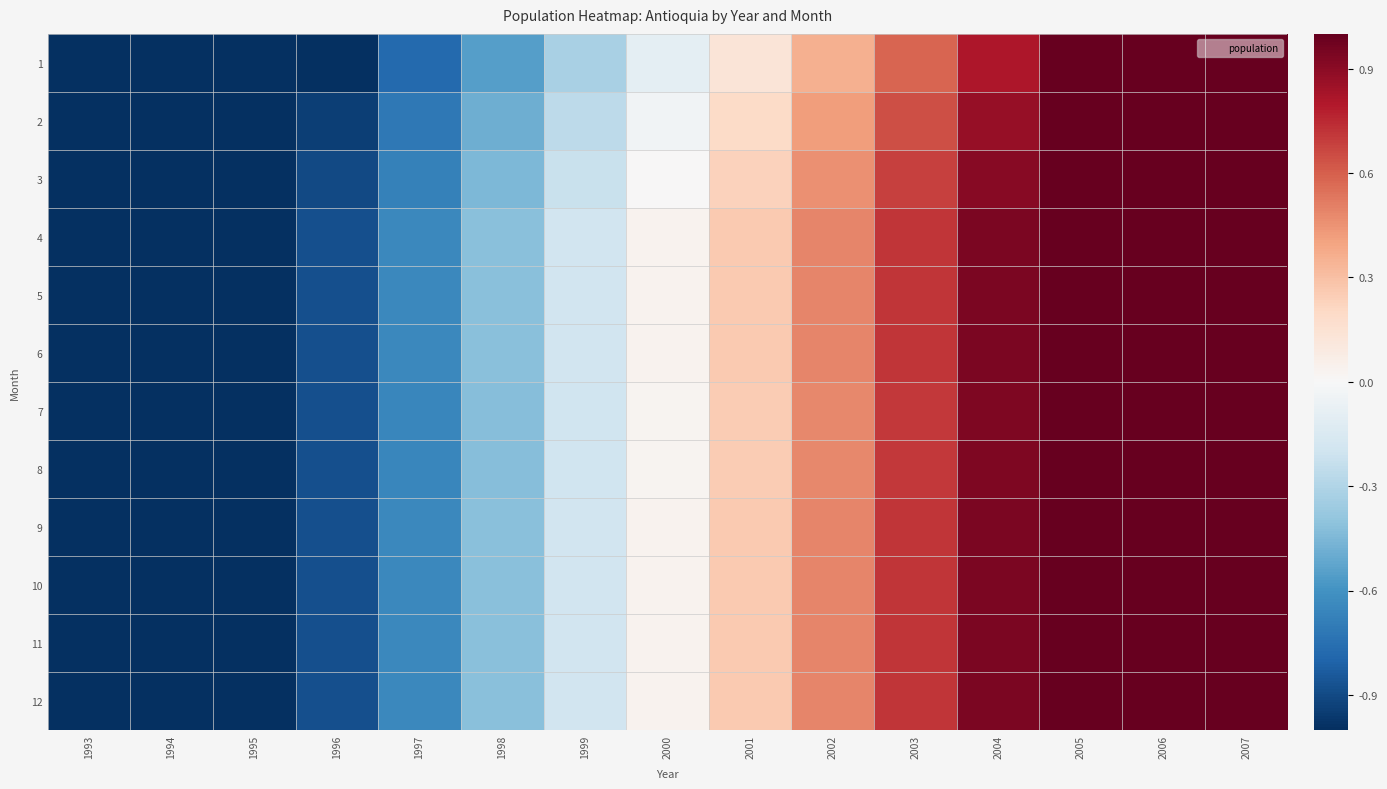

Reading right to left, list all the values displayed in this chart.

1: 2007=1.5	2006=1.3	2005=1.0	2004=0.8	2003=0.6	2002=0.4	2001=0.1	2000=-0.1	1999=-0.3	1998=-0.5	1997=-0.8	1996=-1.0	1995=-1.2	1994=-1.6	1993=-1.7
2: 2007=1.6	2006=1.3	2005=1.1	2004=0.9	2003=0.6	2002=0.4	2001=0.2	2000=-0.0	1999=-0.3	1998=-0.5	1997=-0.7	1996=-0.9	1995=-1.2	1994=-1.6	1993=-1.7
3: 2007=1.6	2006=1.4	2005=1.1	2004=0.9	2003=0.7	2002=0.5	2001=0.2	2000=0.0	1999=-0.2	1998=-0.4	1997=-0.7	1996=-0.9	1995=-1.2	1994=-1.6	1993=-1.6
4: 2007=1.6	2006=1.4	2005=1.2	2004=0.9	2003=0.7	2002=0.5	2001=0.3	2000=0.0	1999=-0.2	1998=-0.4	1997=-0.6	1996=-0.9	1995=-1.2	1994=-1.6	1993=-1.6
5: 2007=1.6	2006=1.4	2005=1.2	2004=0.9	2003=0.7	2002=0.5	2001=0.3	2000=0.0	1999=-0.2	1998=-0.4	1997=-0.6	1996=-0.9	1995=-1.2	1994=-1.5	1993=-1.6
6: 2007=1.6	2006=1.4	2005=1.2	2004=0.9	2003=0.7	2002=0.5	2001=0.3	2000=0.0	1999=-0.2	1998=-0.4	1997=-0.6	1996=-0.9	1995=-1.2	1994=-1.5	1993=-1.6
7: 2007=1.6	2006=1.4	2005=1.2	2004=0.9	2003=0.7	2002=0.5	2001=0.3	2000=0.0	1999=-0.2	1998=-0.4	1997=-0.7	1996=-0.9	1995=-1.2	1994=-1.4	1993=-1.6
8: 2007=1.6	2006=1.4	2005=1.2	2004=0.9	2003=0.7	2002=0.5	2001=0.3	2000=0.0	1999=-0.2	1998=-0.4	1997=-0.6	1996=-0.9	1995=-1.2	1994=-1.4	1993=-1.6
9: 2007=1.6	2006=1.4	2005=1.2	2004=0.9	2003=0.7	2002=0.5	2001=0.3	2000=0.0	1999=-0.2	1998=-0.4	1997=-0.6	1996=-0.9	1995=-1.2	1994=-1.3	1993=-1.6
10: 2007=1.6	2006=1.4	2005=1.2	2004=0.9	2003=0.7	2002=0.5	2001=0.3	2000=0.0	1999=-0.2	1998=-0.4	1997=-0.6	1996=-0.9	1995=-1.2	1994=-1.3	1993=-1.6
11: 2007=1.6	2006=1.4	2005=1.2	2004=0.9	2003=0.7	2002=0.5	2001=0.3	2000=0.0	1999=-0.2	1998=-0.4	1997=-0.6	1996=-0.9	1995=-1.1	1994=-1.3	1993=-1.6
12: 2007=1.6	2006=1.4	2005=1.2	2004=0.9	2003=0.7	2002=0.5	2001=0.3	2000=0.0	1999=-0.2	1998=-0.4	1997=-0.6	1996=-0.9	1995=-1.1	1994=-1.3	1993=-1.6